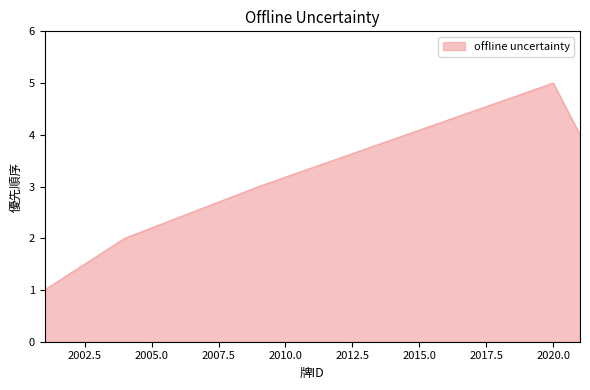

True or false: there are more than 0 points higher than both neighbors.

True